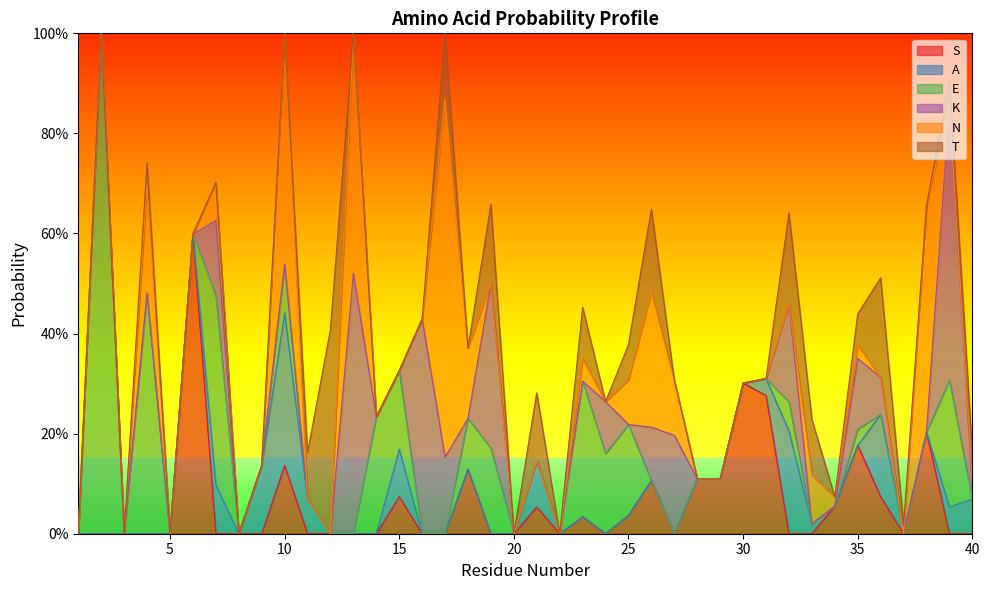

Reading left to right, transcribe all the data shown in this chart.

S: 1=0.0	2=0.0	3=0.0	4=0.0	5=0.0	6=0.6	7=0.0	8=0.0	9=0.0	10=0.1	11=0.0	12=0.0	13=0.0	14=0.0	15=0.1	16=0.0	17=0.0	18=0.1	19=0.0	20=0.0	21=0.1	22=0.0	23=0.0	24=0.0	25=0.0	26=0.1	27=0.0	28=0.1	29=0.1	30=0.3	31=0.3	32=0.0	33=0.0	34=0.1	35=0.2	36=0.1	37=0.0	38=0.2	39=0.0	40=0.0
A: 1=0.0	2=0.0	3=0.0	4=0.0	5=0.0	6=0.0	7=0.1	8=0.0	9=0.1	10=0.3	11=0.1	12=0.0	13=0.0	14=0.0	15=0.1	16=0.0	17=0.0	18=0.0	19=0.0	20=0.0	21=0.1	22=0.0	23=0.0	24=0.0	25=0.0	26=0.0	27=0.0	28=0.0	29=0.0	30=0.0	31=0.0	32=0.2	33=0.0	34=0.0	35=0.0	36=0.2	37=0.0	38=0.0	39=0.1	40=0.1
E: 1=0.0	2=1.0	3=0.0	4=0.5	5=0.0	6=0.0	7=0.4	8=0.0	9=0.0	10=0.1	11=0.0	12=0.0	13=0.0	14=0.2	15=0.2	16=0.0	17=0.0	18=0.1	19=0.2	20=0.0	21=0.0	22=0.0	23=0.3	24=0.2	25=0.2	26=0.0	27=0.0	28=0.0	29=0.0	30=0.0	31=0.0	32=0.1	33=0.0	34=0.0	35=0.0	36=0.0	37=0.0	38=0.0	39=0.3	40=0.0
K: 1=0.0	2=0.0	3=0.0	4=0.0	5=0.0	6=0.0	7=0.1	8=0.0	9=0.0	10=0.0	11=0.0	12=0.0	13=0.5	14=0.0	15=0.0	16=0.4	17=0.2	18=0.0	19=0.3	20=0.0	21=0.0	22=0.0	23=0.0	24=0.1	25=0.0	26=0.1	27=0.2	28=0.0	29=0.0	30=0.0	31=0.0	32=0.2	33=0.0	34=0.0	35=0.1	36=0.1	37=0.0	38=0.0	39=0.6	40=0.0
N: 1=0.0	2=0.0	3=0.0	4=0.2	5=0.0	6=0.0	7=0.1	8=0.0	9=0.0	10=0.5	11=0.0	12=0.0	13=0.5	14=0.0	15=0.0	16=0.0	17=0.7	18=0.1	19=0.0	20=0.0	21=0.0	22=0.0	23=0.0	24=0.0	25=0.1	26=0.3	27=0.1	28=0.0	29=0.0	30=0.0	31=0.0	32=0.0	33=0.1	34=0.0	35=0.0	36=0.0	37=0.0	38=0.5	39=0.0	40=0.0
T: 1=0.0	2=0.0	3=0.0	4=0.0	5=0.0	6=0.0	7=0.0	8=0.0	9=0.0	10=0.0	11=0.1	12=0.4	13=0.0	14=0.0	15=0.0	16=0.0	17=0.1	18=0.0	19=0.2	20=0.0	21=0.1	22=0.0	23=0.1	24=0.0	25=0.1	26=0.2	27=0.0	28=0.0	29=0.0	30=0.0	31=0.0	32=0.2	33=0.1	34=0.0	35=0.1	36=0.2	37=0.0	38=0.0	39=0.0	40=0.1